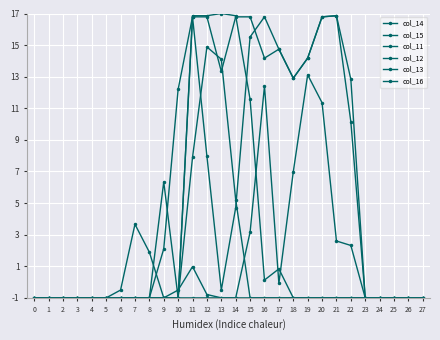

How many lines are shown in the chart?

6